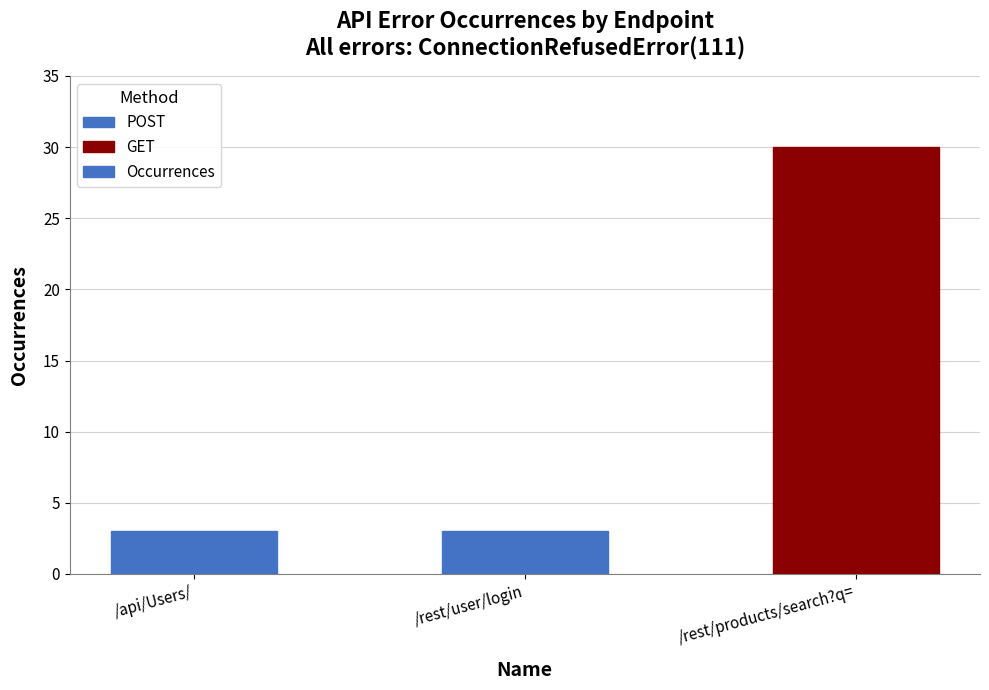

How many bars are there in total?

3